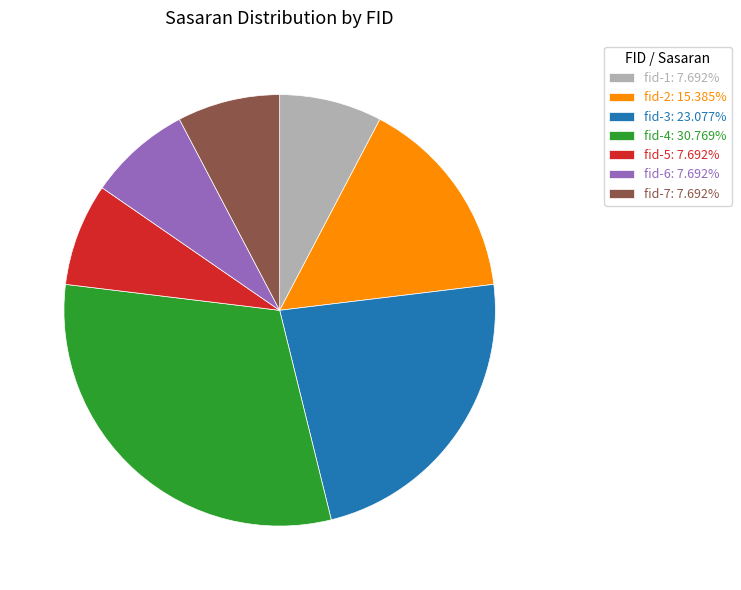

Does fid-7 represent more than half of the total?

No